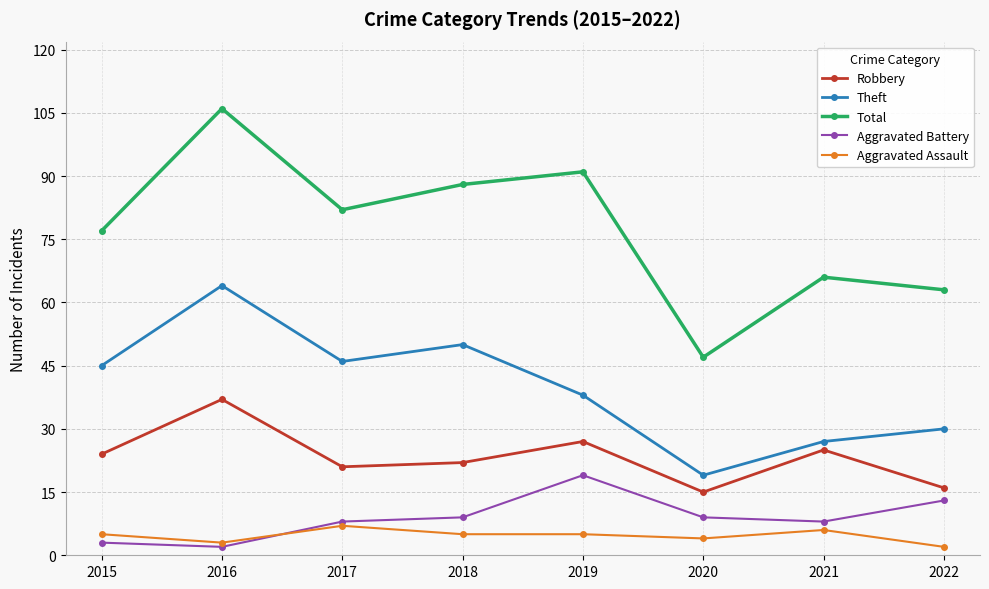

Does the chart have visible grid lines?

Yes